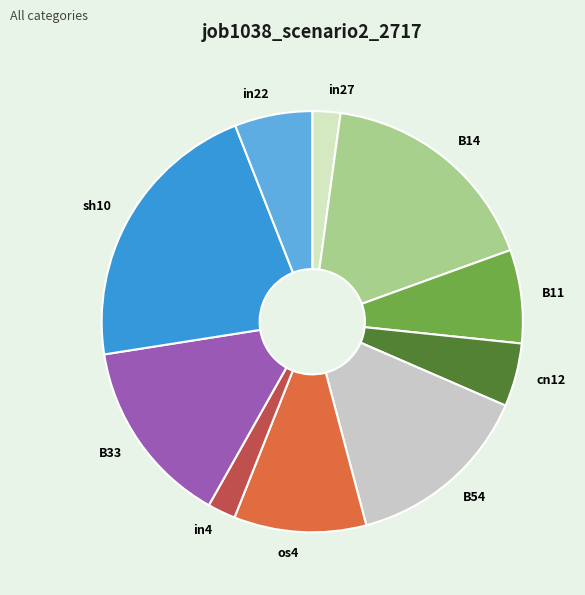

How many slices are in this pie chart?

10